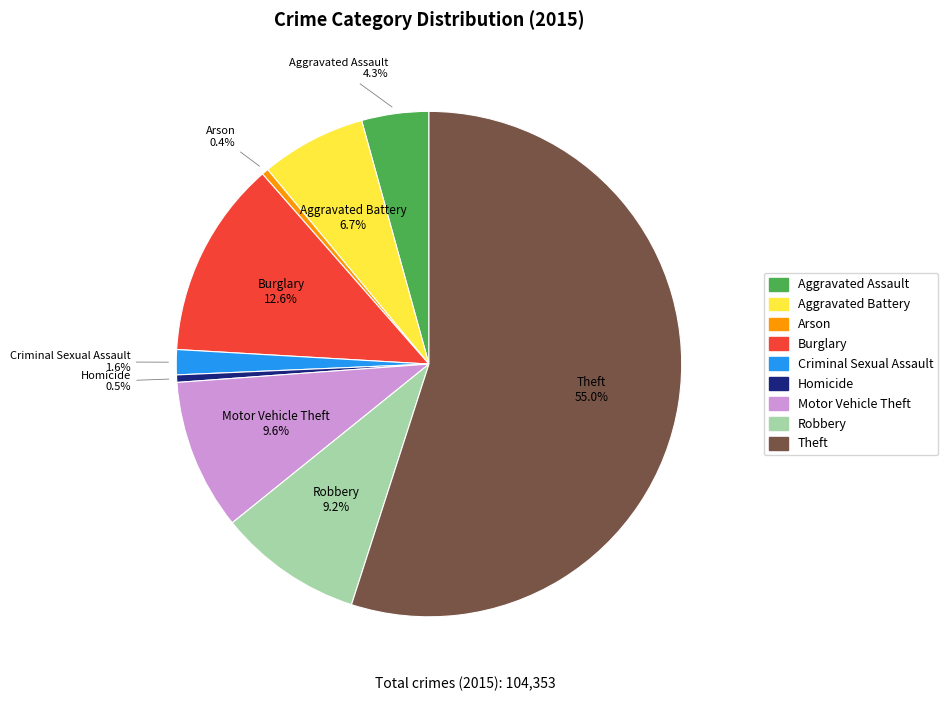

Which has a higher value, Arson or Burglary?

Burglary